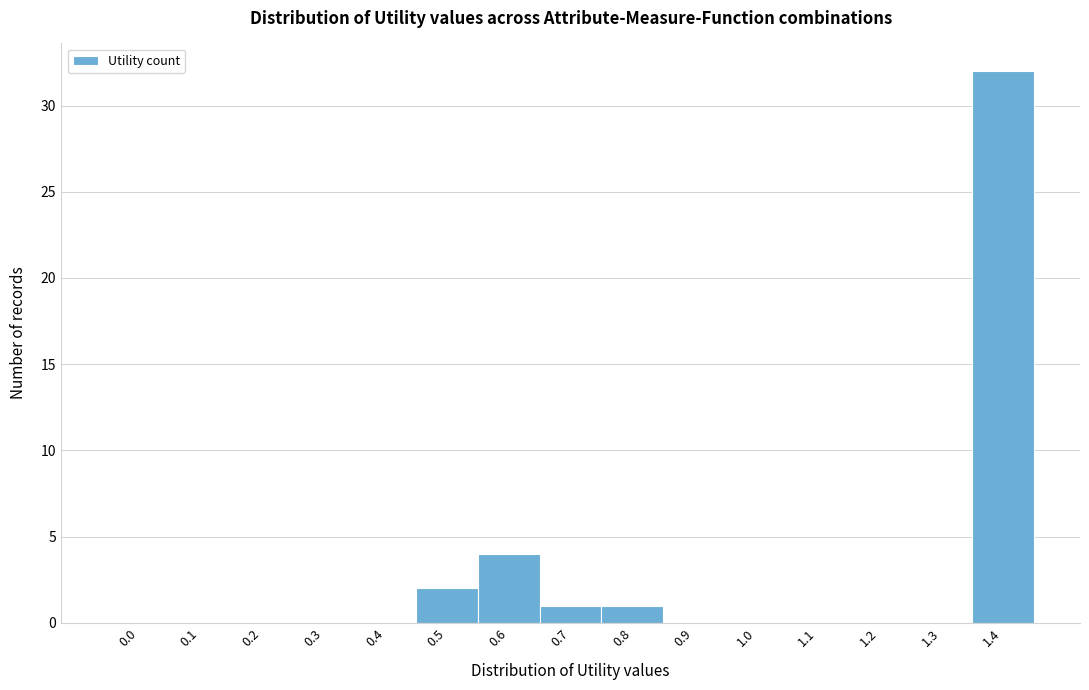

Reading left to right, list all the values displayed in this chart.

0.0=0	0.1=0	0.2=0	0.3=0	0.4=0	0.5=2	0.6=4	0.7=1	0.8=1	0.9=0	1.0=0	1.1=0	1.2=0	1.3=0	1.4=32